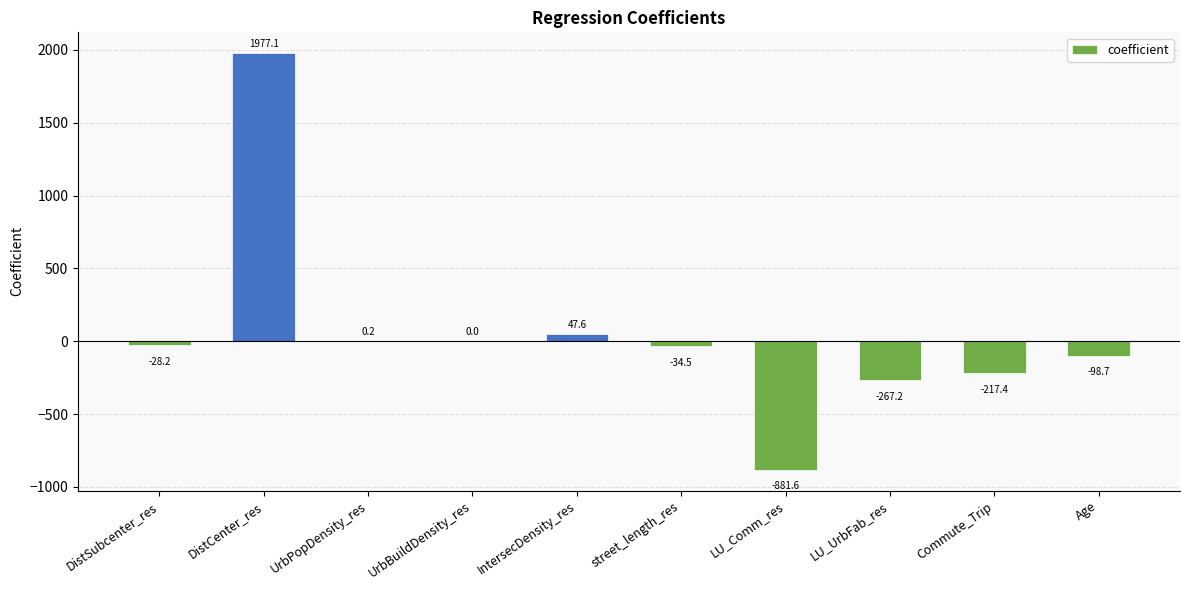

What is the greatest value displayed?

1977.1